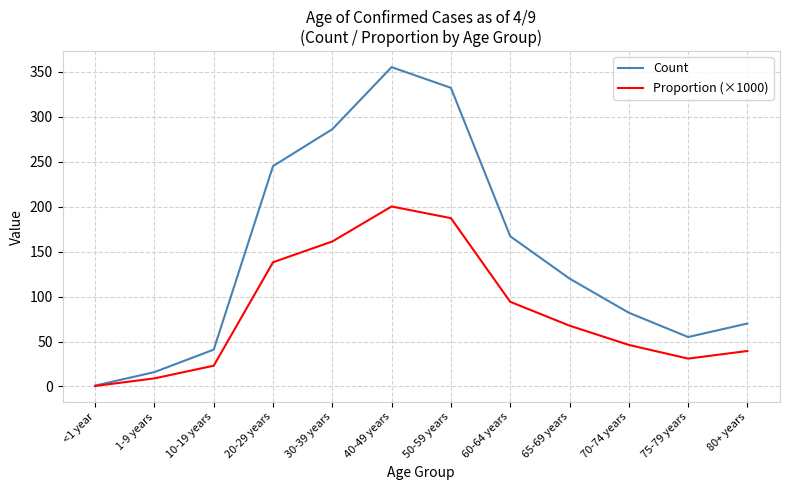

Rank the series by their average value, from lowest to highest.

Proportion (×1000), Count